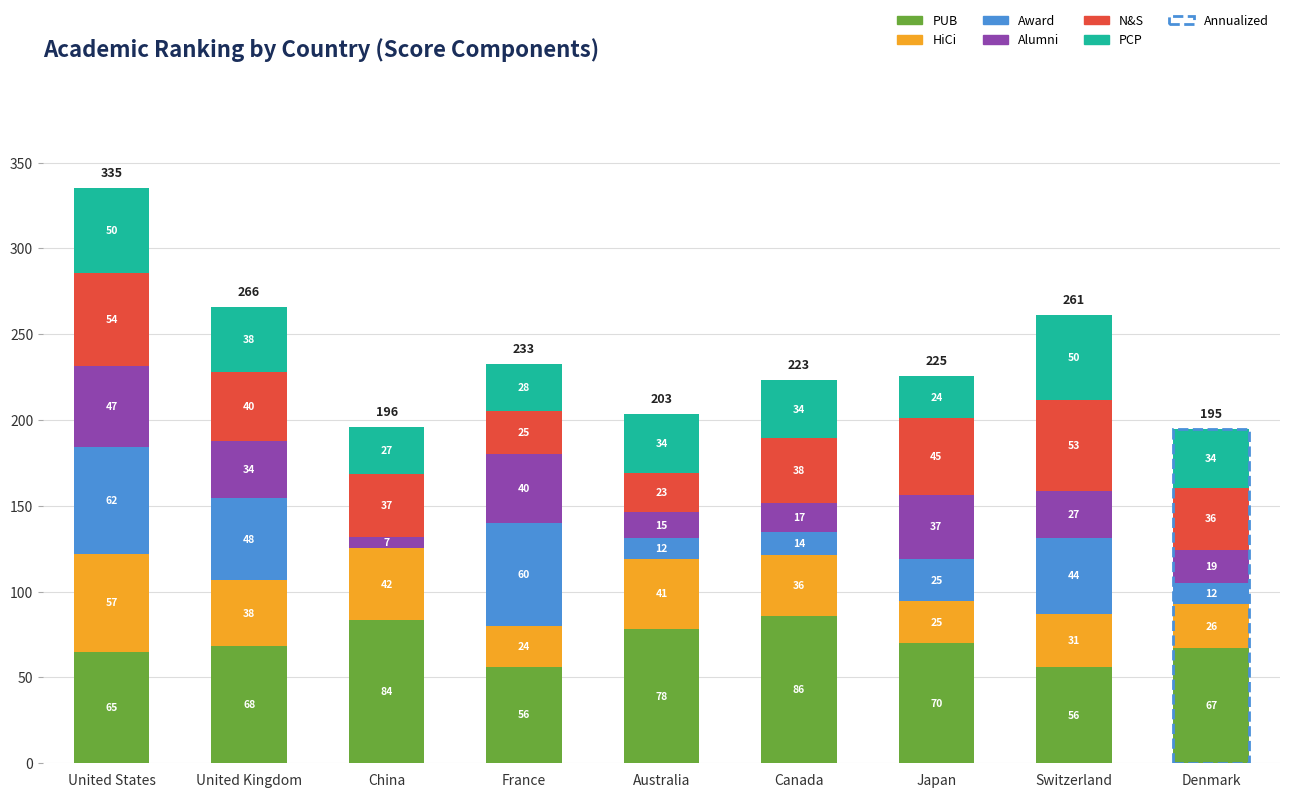

At which category is the sum across all series the highest?

United States